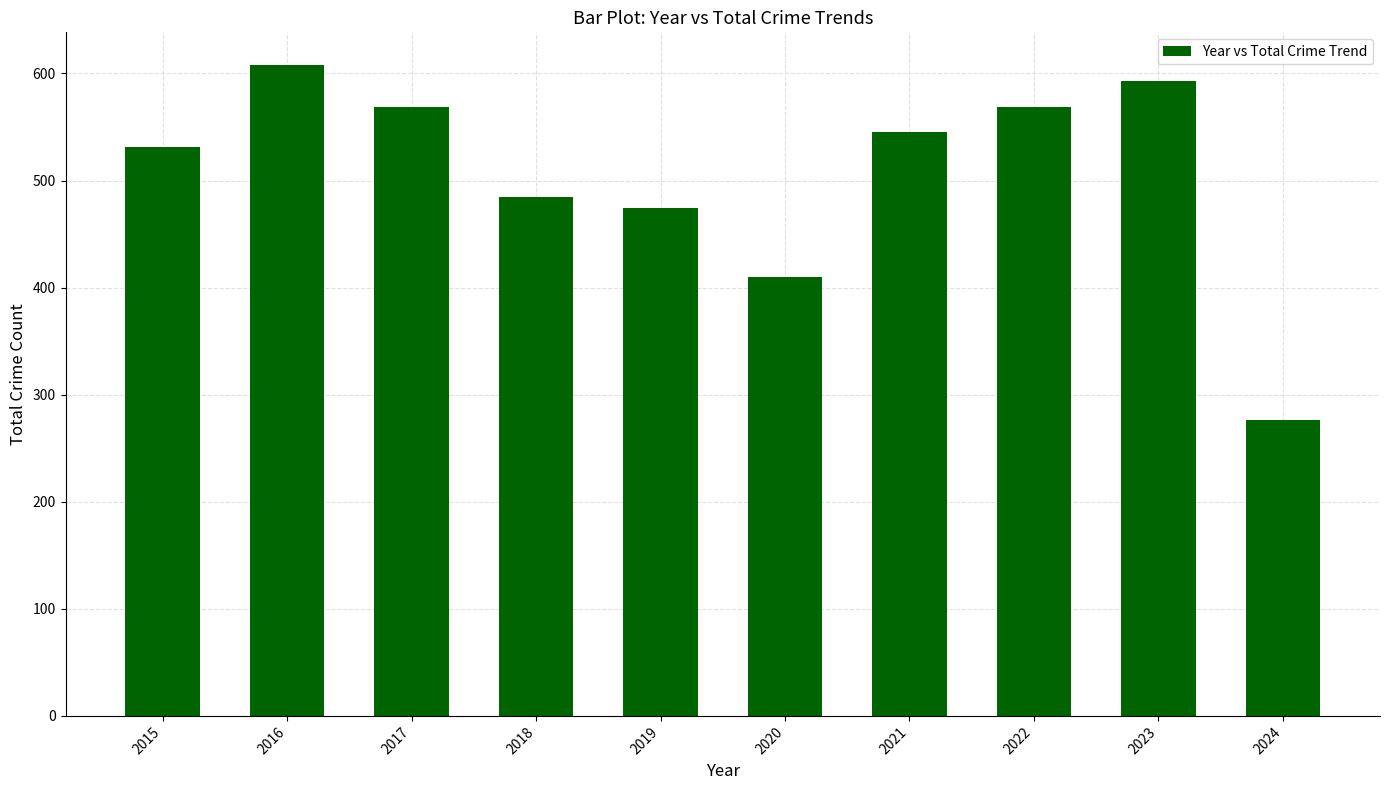

The value at 2024 is 276. True or false?

True